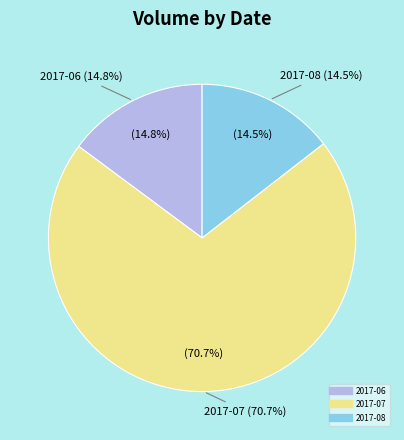

The 2017-07-14 slice represents 15% of the pie. True or false?

False